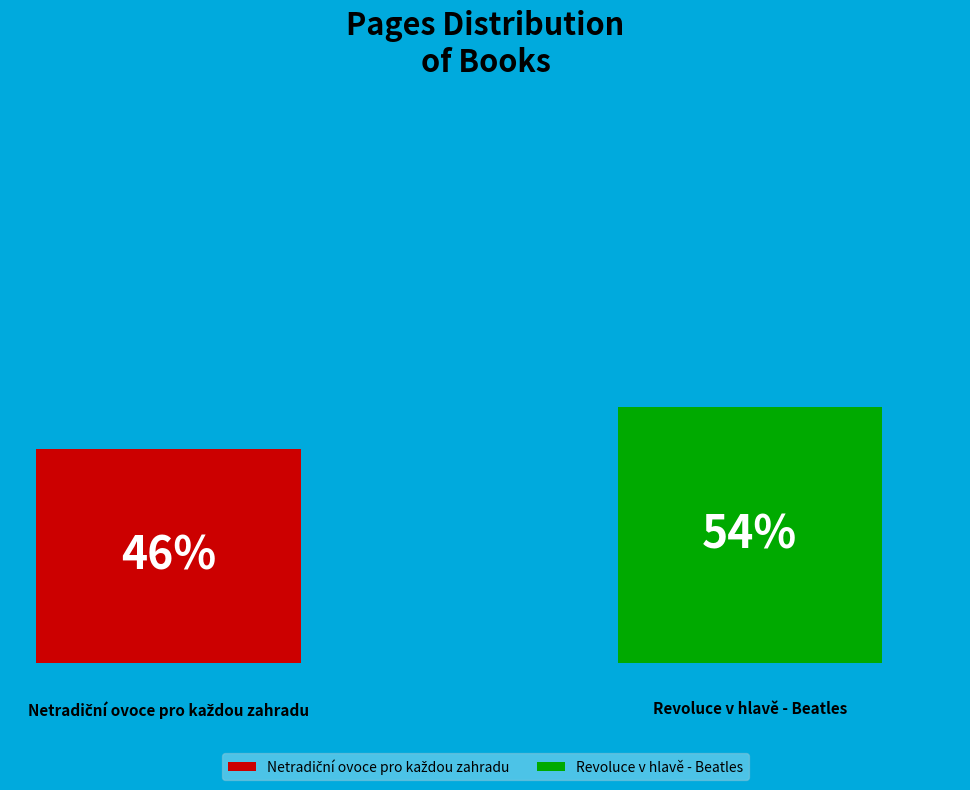

Does the chart contain any negative values?

No